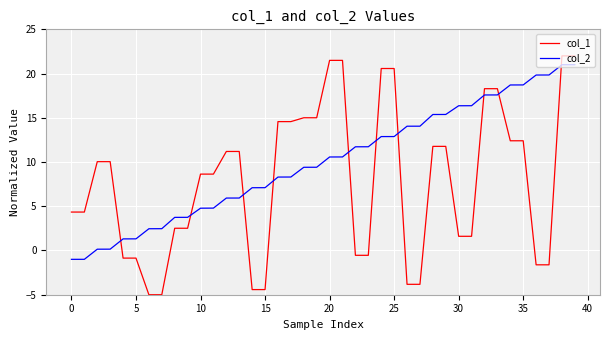

What is the maximum value for col_1?

22.0